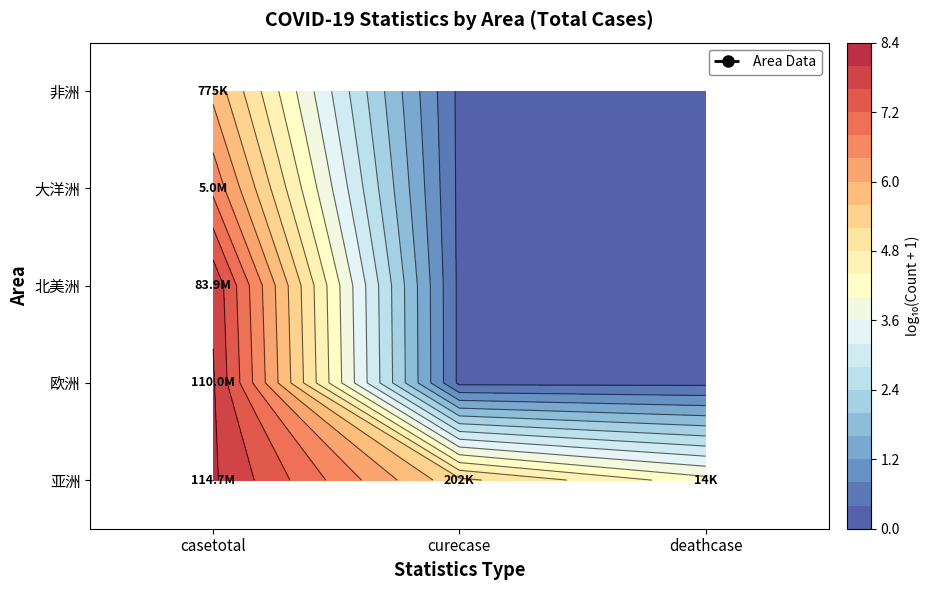

The 欧洲 series shows 0.3 at deathcase. True or false?

True